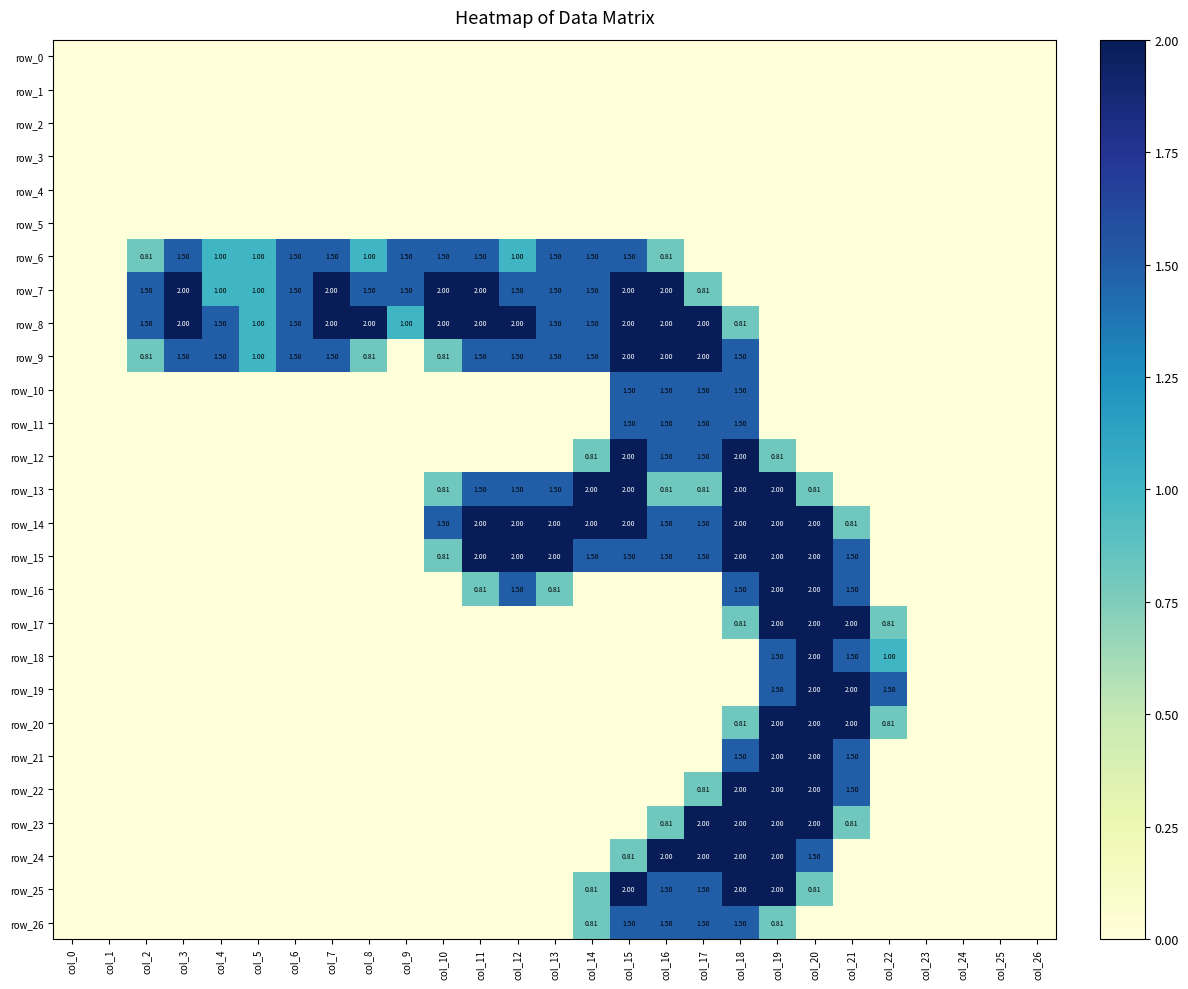

Reading right to left, extract all data points from this chart.

row_0: 0.0	0.0	0.0	0.0	0.0	0.0	0.0	0.0	0.0	0.0	0.0	0.0	0.0	0.0	0.0	0.0	0.0	0.0	0.0	0.0	0.0	0.0	0.0	0.0	0.0	0.0	0.0
row_1: 0.0	0.0	0.0	0.0	0.0	0.0	0.0	0.0	0.0	0.0	0.0	0.0	0.0	0.0	0.0	0.0	0.0	0.0	0.0	0.0	0.0	0.0	0.0	0.0	0.0	0.0	0.0
row_2: 0.0	0.0	0.0	0.0	0.0	0.0	0.0	0.0	0.0	0.0	0.0	0.0	0.0	0.0	0.0	0.0	0.0	0.0	0.0	0.0	0.0	0.0	0.0	0.0	0.0	0.0	0.0
row_3: 0.0	0.0	0.0	0.0	0.0	0.0	0.0	0.0	0.0	0.0	0.0	0.0	0.0	0.0	0.0	0.0	0.0	0.0	0.0	0.0	0.0	0.0	0.0	0.0	0.0	0.0	0.0
row_4: 0.0	0.0	0.0	0.0	0.0	0.0	0.0	0.0	0.0	0.0	0.0	0.0	0.0	0.0	0.0	0.0	0.0	0.0	0.0	0.0	0.0	0.0	0.0	0.0	0.0	0.0	0.0
row_5: 0.0	0.0	0.0	0.0	0.0	0.0	0.0	0.0	0.0	0.0	0.0	0.0	0.0	0.0	0.0	0.0	0.0	0.0	0.0	0.0	0.0	0.0	0.0	0.0	0.0	0.0	0.0
row_6: 0.0	0.0	0.0	0.0	0.0	0.0	0.0	0.0	0.0	0.0	0.8	1.5	1.5	1.5	1.0	1.5	1.5	1.5	1.0	1.5	1.5	1.0	1.0	1.5	0.8	0.0	0.0
row_7: 0.0	0.0	0.0	0.0	0.0	0.0	0.0	0.0	0.0	0.8	2.0	2.0	1.5	1.5	1.5	2.0	2.0	1.5	1.5	2.0	1.5	1.0	1.0	2.0	1.5	0.0	0.0
row_8: 0.0	0.0	0.0	0.0	0.0	0.0	0.0	0.0	0.8	2.0	2.0	2.0	1.5	1.5	2.0	2.0	2.0	1.0	2.0	2.0	1.5	1.0	1.5	2.0	1.5	0.0	0.0
row_9: 0.0	0.0	0.0	0.0	0.0	0.0	0.0	0.0	1.5	2.0	2.0	2.0	1.5	1.5	1.5	1.5	0.8	0.0	0.8	1.5	1.5	1.0	1.5	1.5	0.8	0.0	0.0
row_10: 0.0	0.0	0.0	0.0	0.0	0.0	0.0	0.0	1.5	1.5	1.5	1.5	0.0	0.0	0.0	0.0	0.0	0.0	0.0	0.0	0.0	0.0	0.0	0.0	0.0	0.0	0.0
row_11: 0.0	0.0	0.0	0.0	0.0	0.0	0.0	0.0	1.5	1.5	1.5	1.5	0.0	0.0	0.0	0.0	0.0	0.0	0.0	0.0	0.0	0.0	0.0	0.0	0.0	0.0	0.0
row_12: 0.0	0.0	0.0	0.0	0.0	0.0	0.0	0.8	2.0	1.5	1.5	2.0	0.8	0.0	0.0	0.0	0.0	0.0	0.0	0.0	0.0	0.0	0.0	0.0	0.0	0.0	0.0
row_13: 0.0	0.0	0.0	0.0	0.0	0.0	0.8	2.0	2.0	0.8	0.8	2.0	2.0	1.5	1.5	1.5	0.8	0.0	0.0	0.0	0.0	0.0	0.0	0.0	0.0	0.0	0.0
row_14: 0.0	0.0	0.0	0.0	0.0	0.8	2.0	2.0	2.0	1.5	1.5	2.0	2.0	2.0	2.0	2.0	1.5	0.0	0.0	0.0	0.0	0.0	0.0	0.0	0.0	0.0	0.0
row_15: 0.0	0.0	0.0	0.0	0.0	1.5	2.0	2.0	2.0	1.5	1.5	1.5	1.5	2.0	2.0	2.0	0.8	0.0	0.0	0.0	0.0	0.0	0.0	0.0	0.0	0.0	0.0
row_16: 0.0	0.0	0.0	0.0	0.0	1.5	2.0	2.0	1.5	0.0	0.0	0.0	0.0	0.8	1.5	0.8	0.0	0.0	0.0	0.0	0.0	0.0	0.0	0.0	0.0	0.0	0.0
row_17: 0.0	0.0	0.0	0.0	0.8	2.0	2.0	2.0	0.8	0.0	0.0	0.0	0.0	0.0	0.0	0.0	0.0	0.0	0.0	0.0	0.0	0.0	0.0	0.0	0.0	0.0	0.0
row_18: 0.0	0.0	0.0	0.0	1.0	1.5	2.0	1.5	0.0	0.0	0.0	0.0	0.0	0.0	0.0	0.0	0.0	0.0	0.0	0.0	0.0	0.0	0.0	0.0	0.0	0.0	0.0
row_19: 0.0	0.0	0.0	0.0	1.5	2.0	2.0	1.5	0.0	0.0	0.0	0.0	0.0	0.0	0.0	0.0	0.0	0.0	0.0	0.0	0.0	0.0	0.0	0.0	0.0	0.0	0.0
row_20: 0.0	0.0	0.0	0.0	0.8	2.0	2.0	2.0	0.8	0.0	0.0	0.0	0.0	0.0	0.0	0.0	0.0	0.0	0.0	0.0	0.0	0.0	0.0	0.0	0.0	0.0	0.0
row_21: 0.0	0.0	0.0	0.0	0.0	1.5	2.0	2.0	1.5	0.0	0.0	0.0	0.0	0.0	0.0	0.0	0.0	0.0	0.0	0.0	0.0	0.0	0.0	0.0	0.0	0.0	0.0
row_22: 0.0	0.0	0.0	0.0	0.0	1.5	2.0	2.0	2.0	0.8	0.0	0.0	0.0	0.0	0.0	0.0	0.0	0.0	0.0	0.0	0.0	0.0	0.0	0.0	0.0	0.0	0.0
row_23: 0.0	0.0	0.0	0.0	0.0	0.8	2.0	2.0	2.0	2.0	0.8	0.0	0.0	0.0	0.0	0.0	0.0	0.0	0.0	0.0	0.0	0.0	0.0	0.0	0.0	0.0	0.0
row_24: 0.0	0.0	0.0	0.0	0.0	0.0	1.5	2.0	2.0	2.0	2.0	0.8	0.0	0.0	0.0	0.0	0.0	0.0	0.0	0.0	0.0	0.0	0.0	0.0	0.0	0.0	0.0
row_25: 0.0	0.0	0.0	0.0	0.0	0.0	0.8	2.0	2.0	1.5	1.5	2.0	0.8	0.0	0.0	0.0	0.0	0.0	0.0	0.0	0.0	0.0	0.0	0.0	0.0	0.0	0.0
row_26: 0.0	0.0	0.0	0.0	0.0	0.0	0.0	0.8	1.5	1.5	1.5	1.5	0.8	0.0	0.0	0.0	0.0	0.0	0.0	0.0	0.0	0.0	0.0	0.0	0.0	0.0	0.0